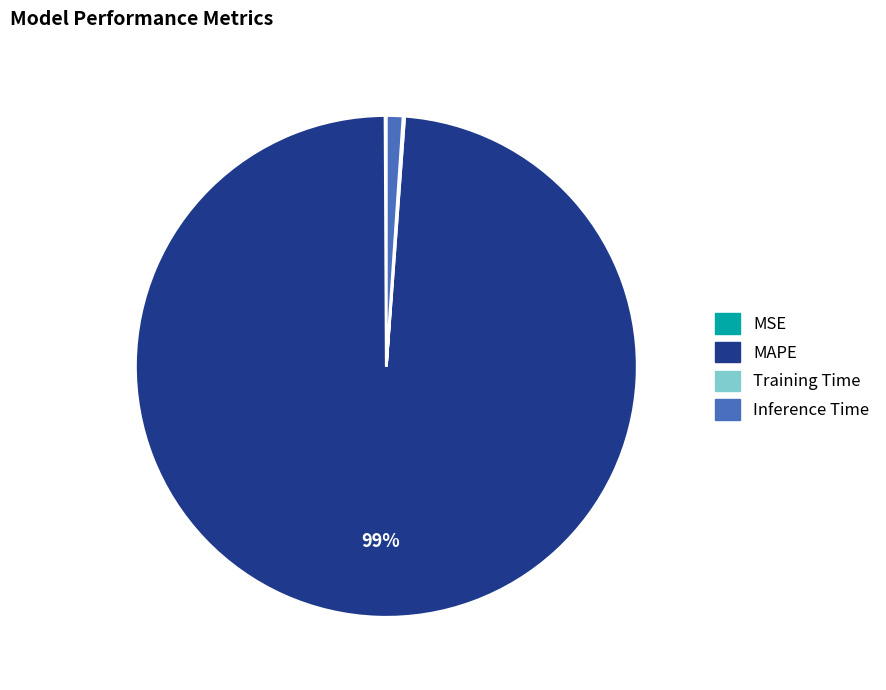

Which has a higher value, Inference Time or MAPE?

MAPE